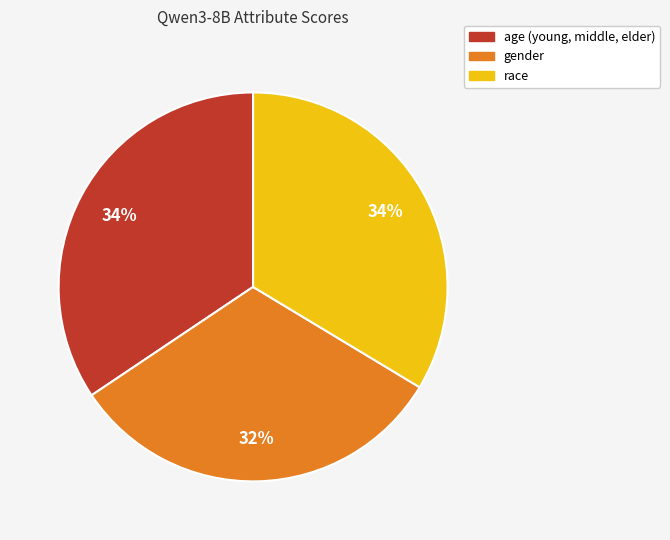

What is the smallest slice in the pie chart?

gender